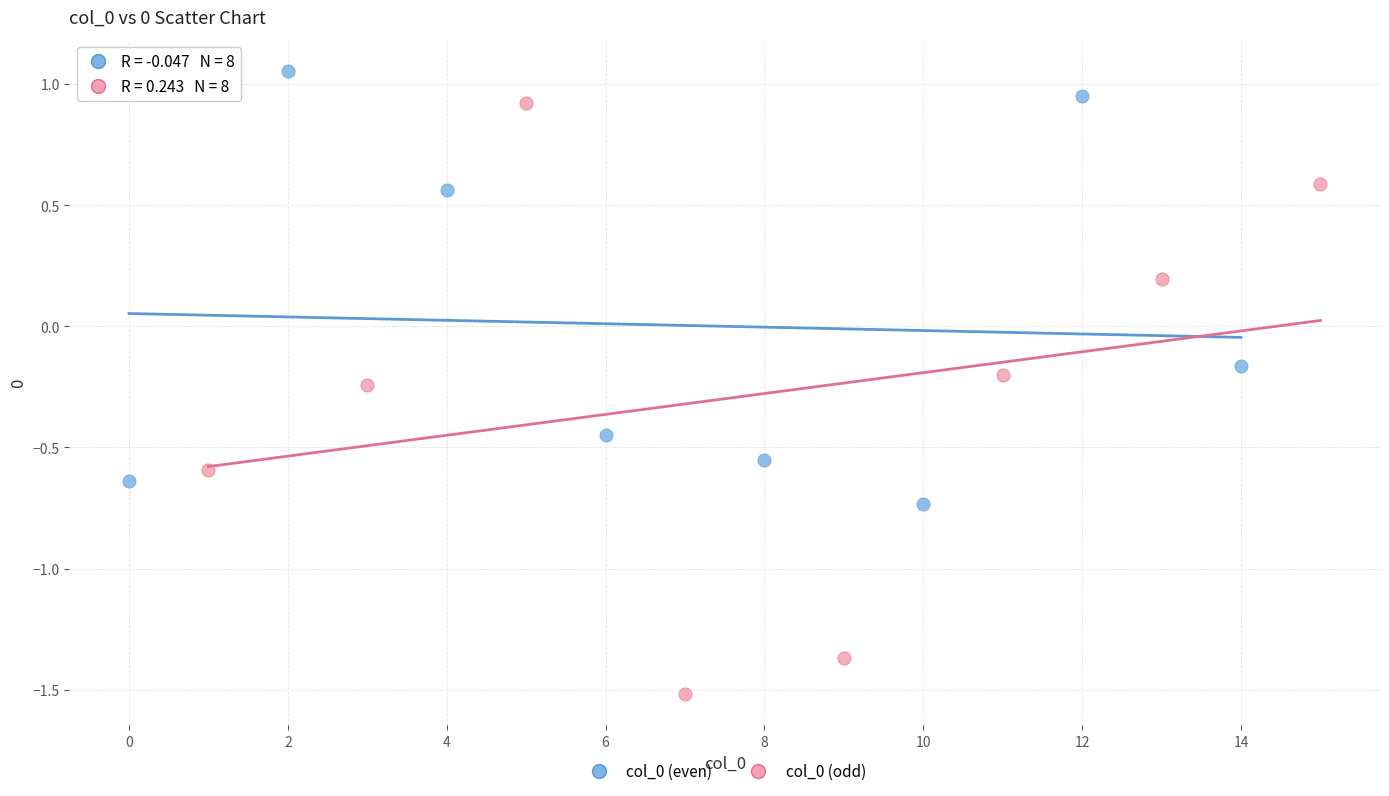

Which series contains the highest Y value?

col_0 (even)